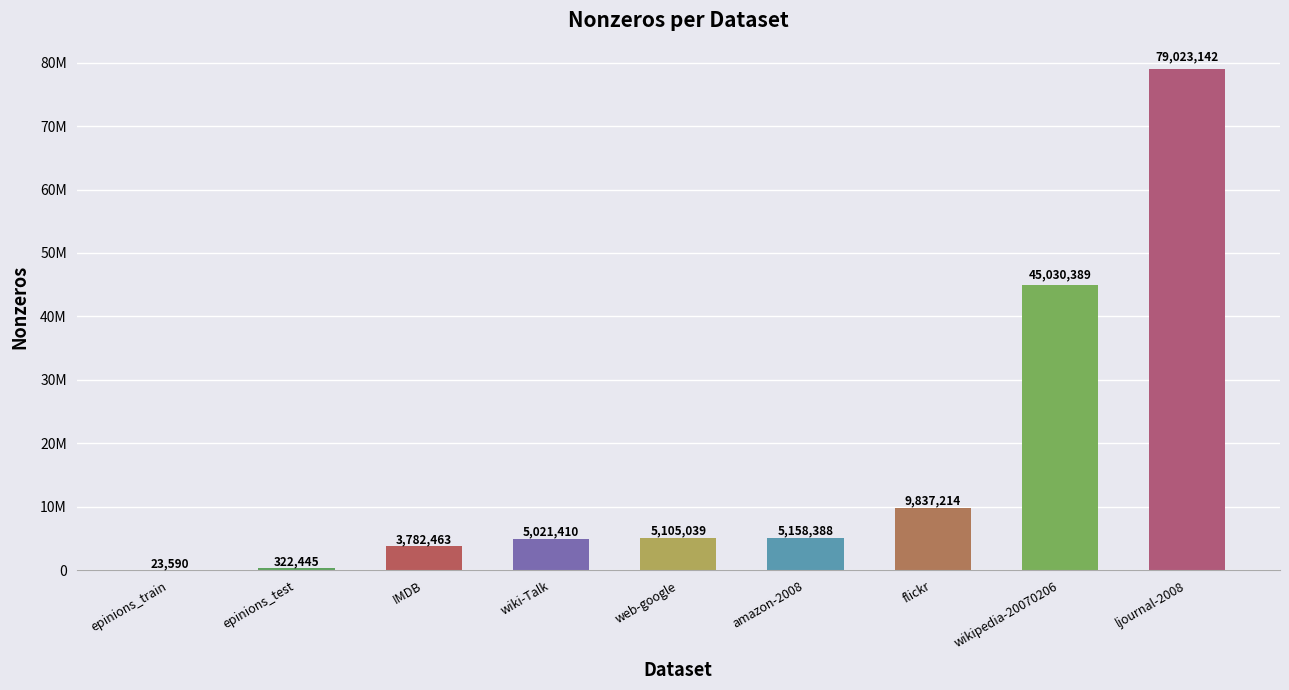

Are the bars horizontal?

No